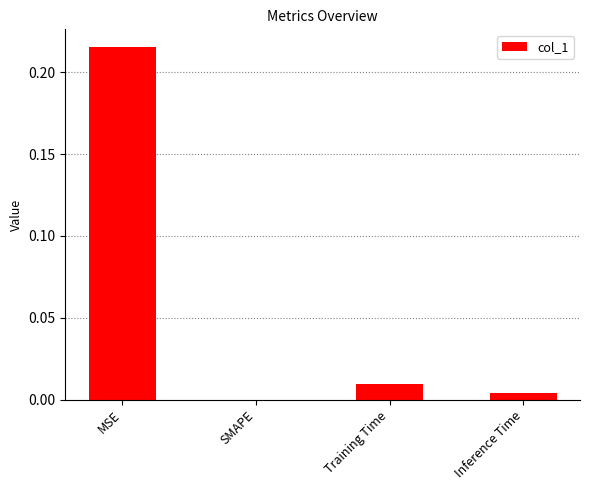

How many categories are shown in the chart?

4